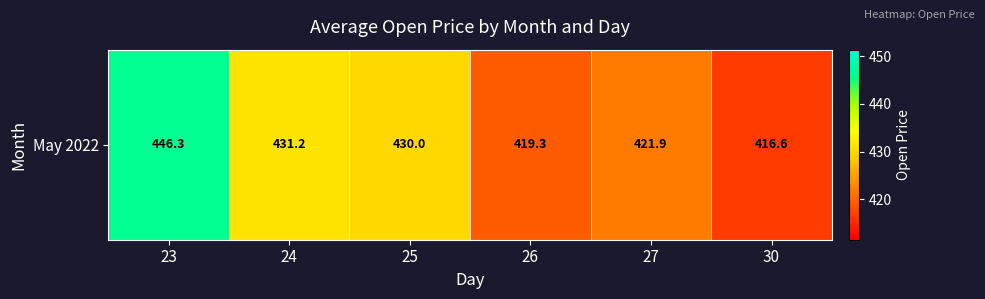

What is the sum of the values at 24 and 23?

877.5